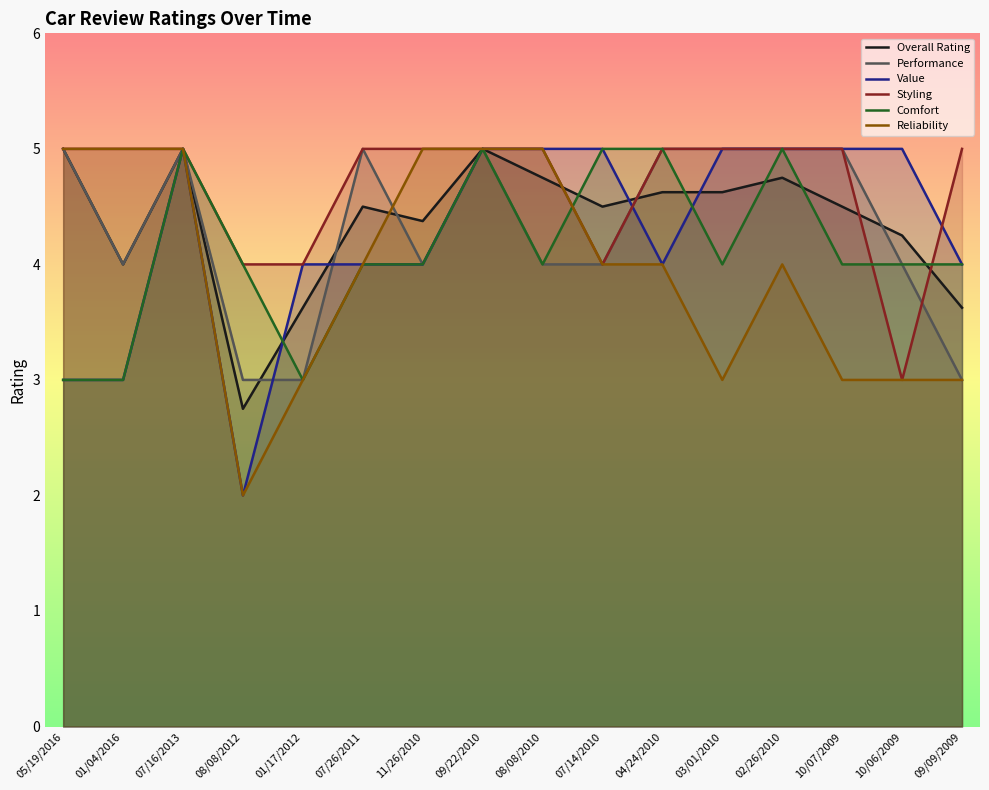

Is it true that Performance equals 8.3 at 03/01/2010?

False